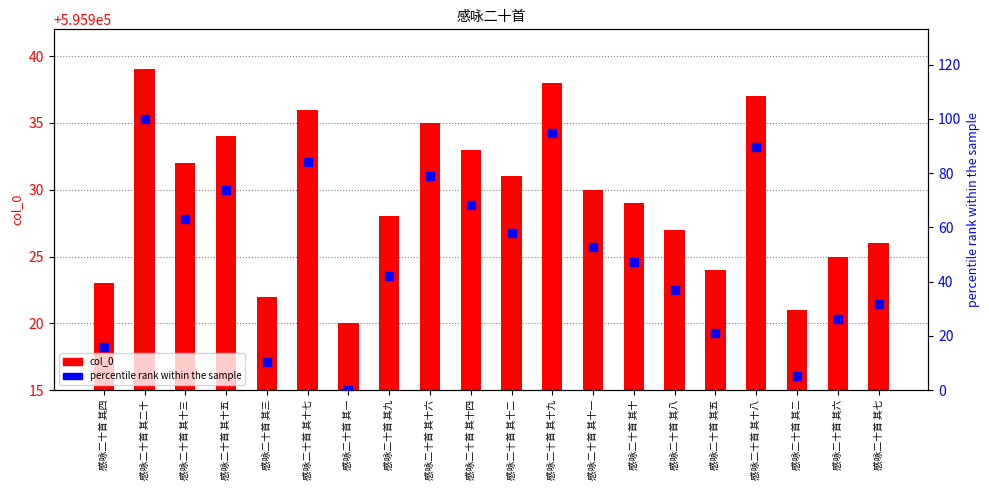

Which series has the widest spread of Y values?

percentile rank within the sample